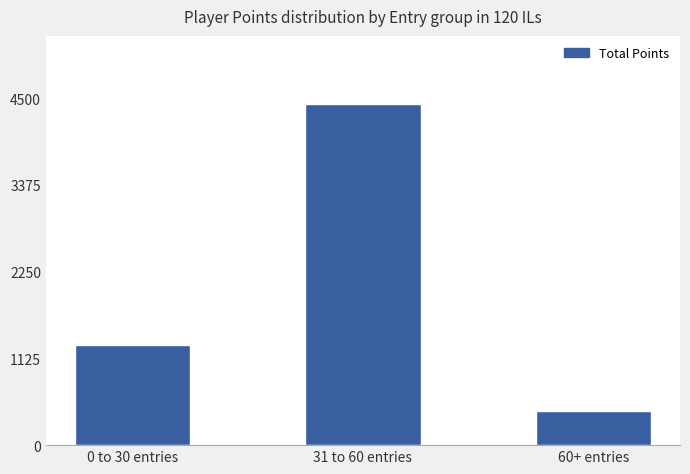

Rank the categories by value from highest to lowest.

31 to 60 entries, 0 to 30 entries, 60+ entries